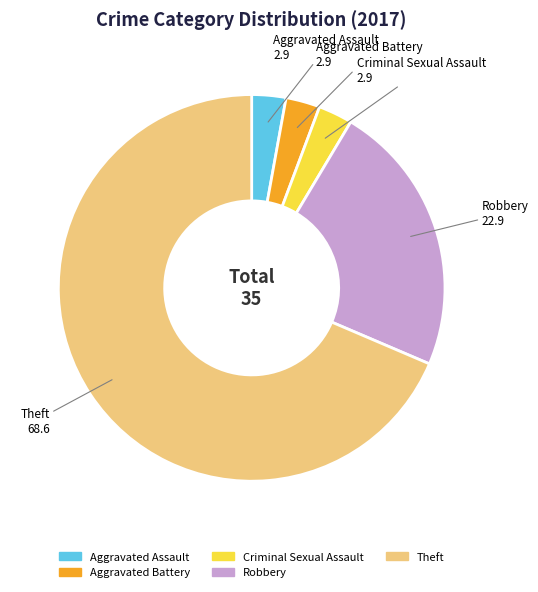

The Robbery slice represents 23% of the pie. True or false?

True